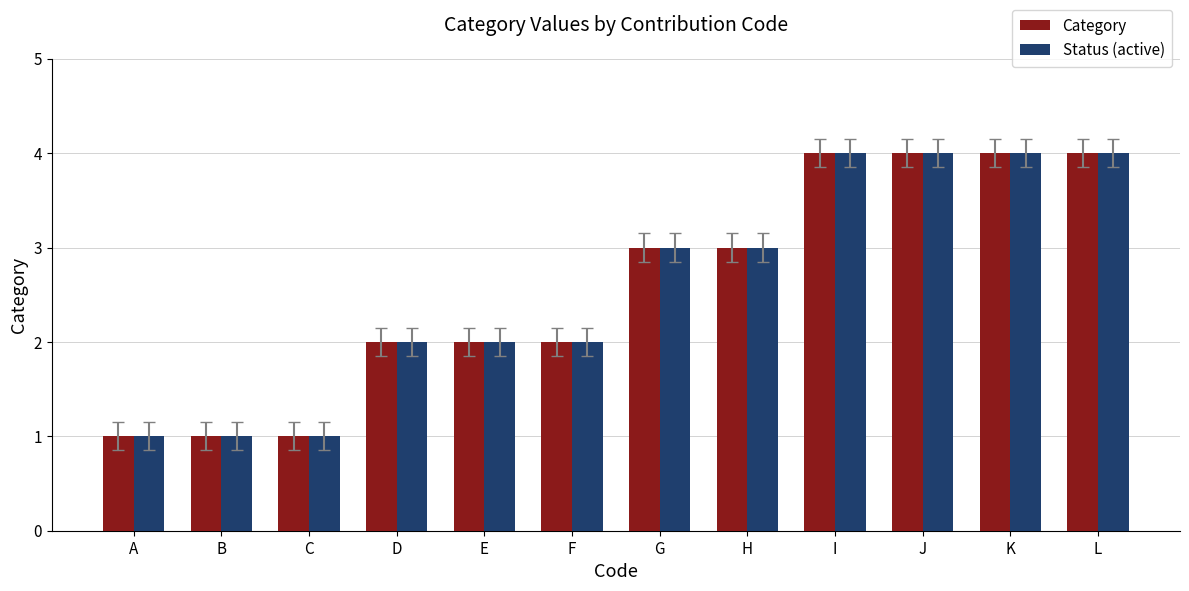

How many bars are there in each group?

2